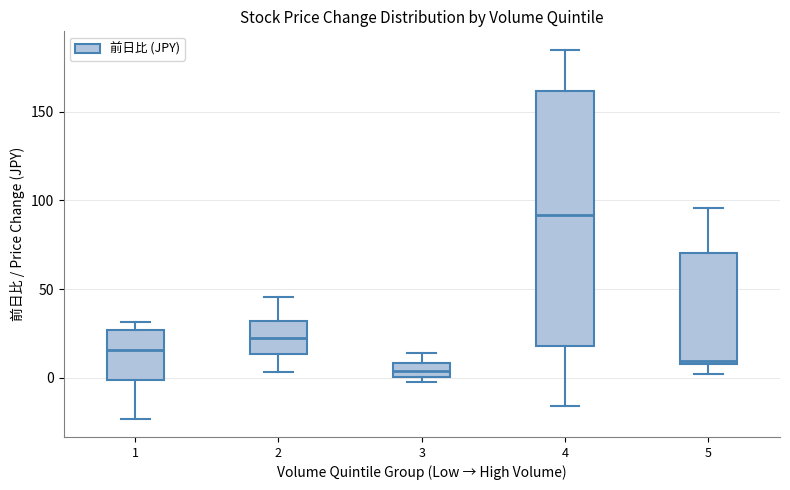

Where does the median line of the box at x = 4 sit on the y-axis? The values are not printed on the chart, so give them approximately, as read against the axis.

90